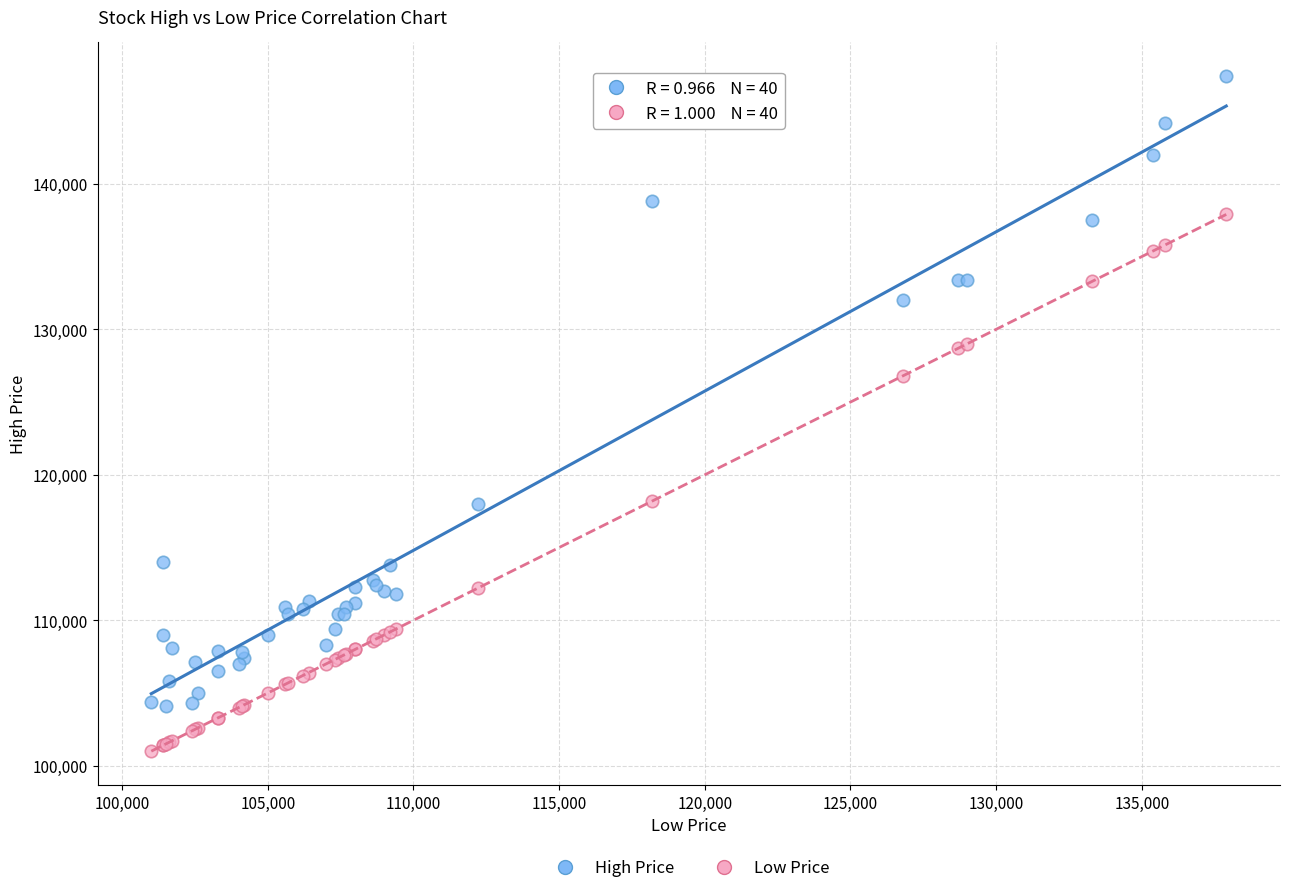

What are all the series names shown in the legend?

High Price, Low Price